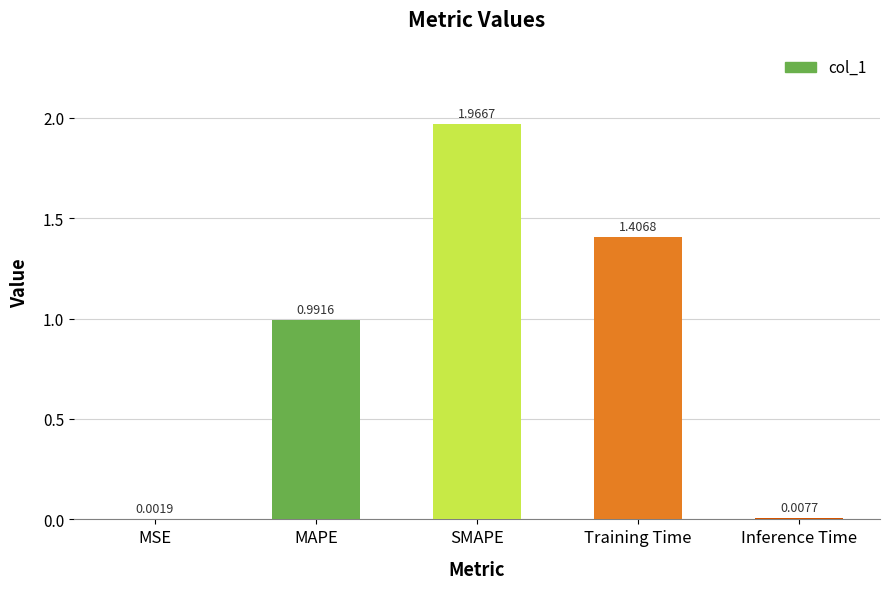

What is the change in value from MSE to SMAPE?

+2.0